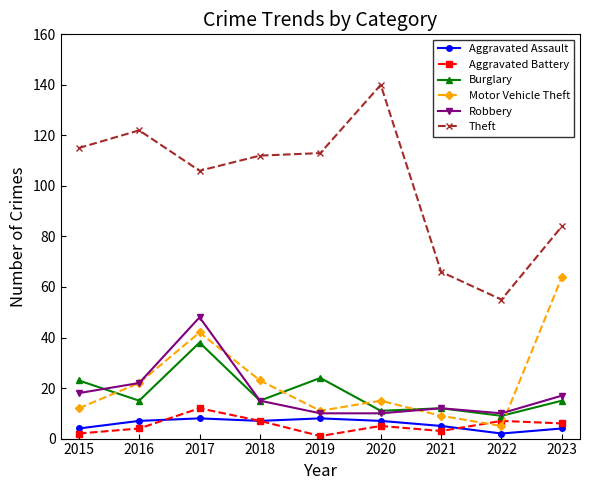

Which series has the largest range (max minus min)?

Theft